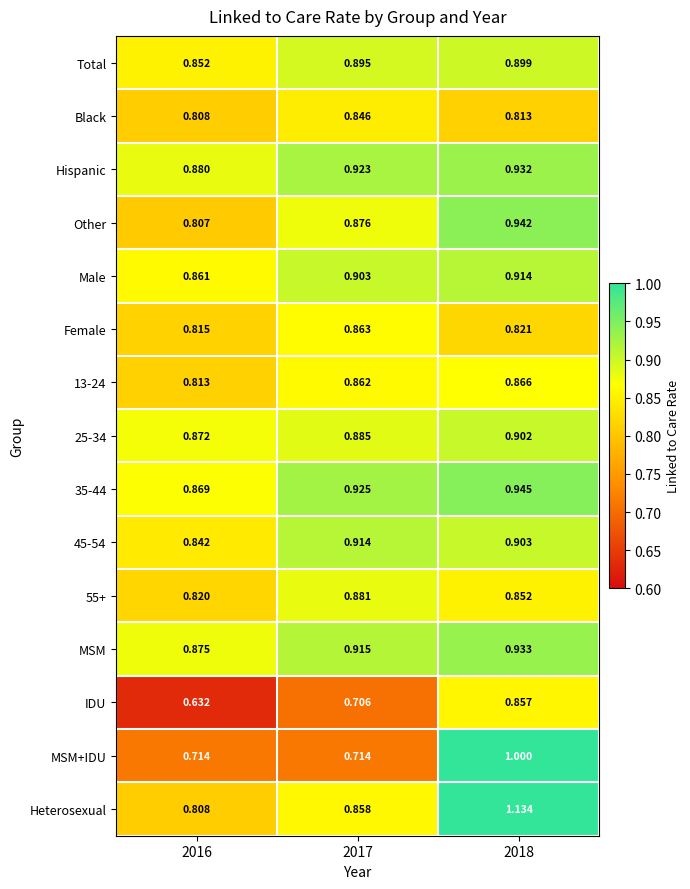

Is the value of Hispanic at 2016 greater than the value of 25-34 at 2016?

Yes